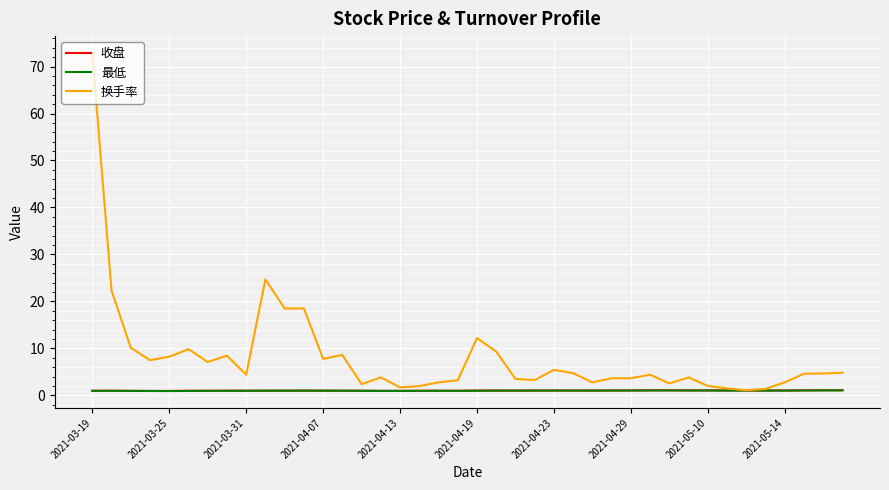

True or false: 最低 and 收盘 intersect in this chart.

False